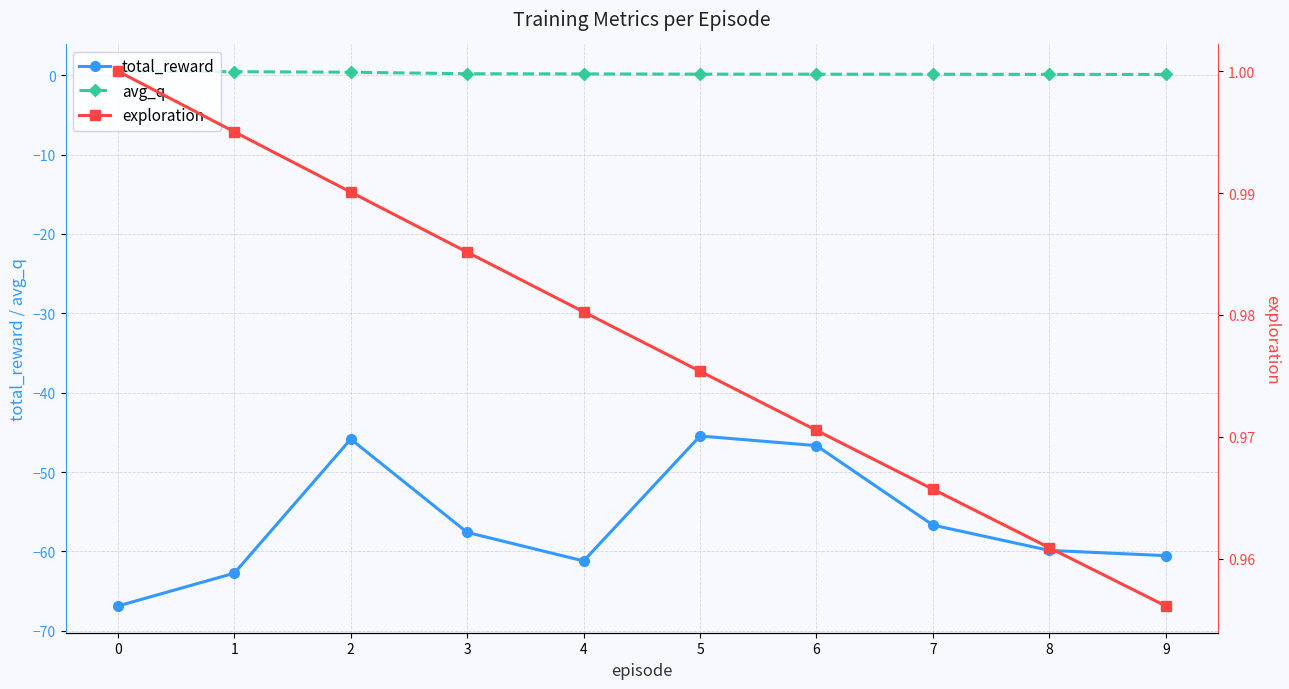

What is the difference between the highest and lowest values at 6?

47.6